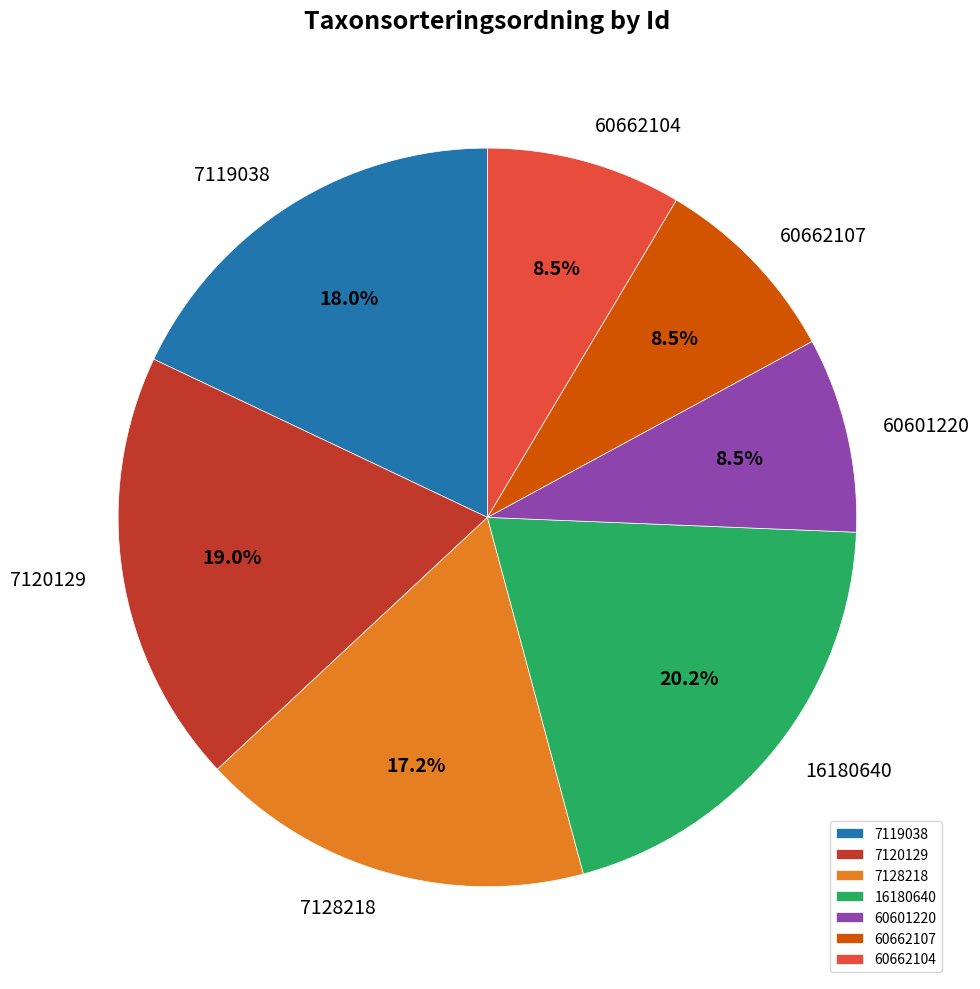

What percentage is NOT represented by 60662104?

91.5%